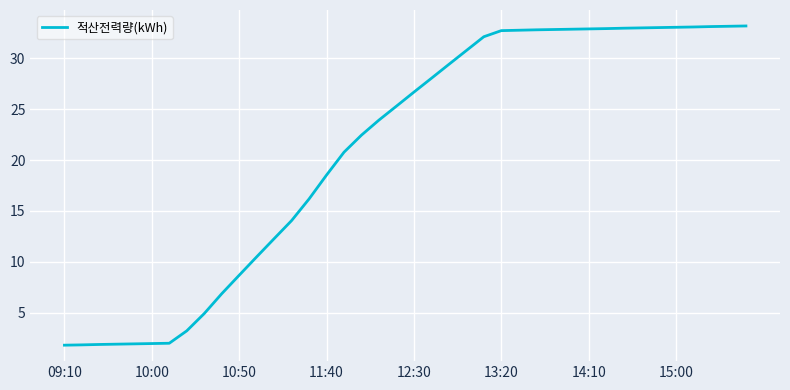

What is the greatest value displayed?

33.2